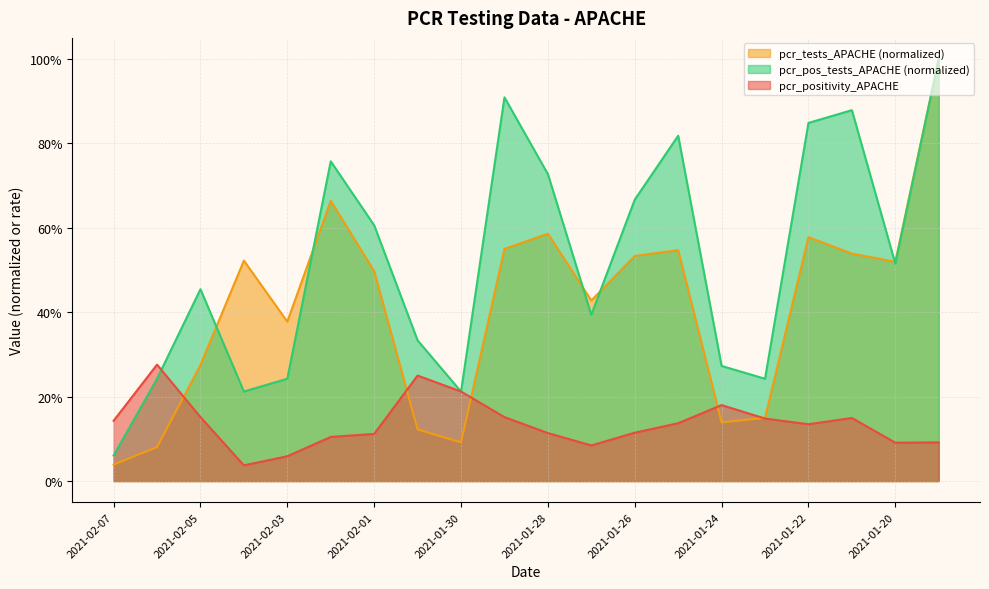

How many intersections are there between pcr_positivity_APACHE and pcr_pos_tests_APACHE?

1